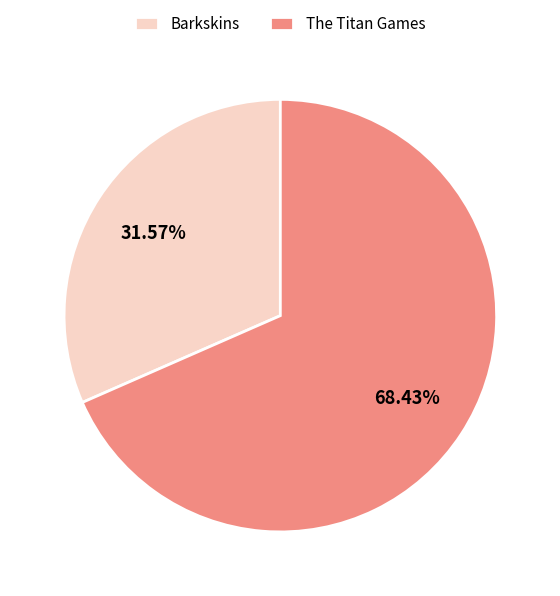

How many segments does this pie chart have?

2